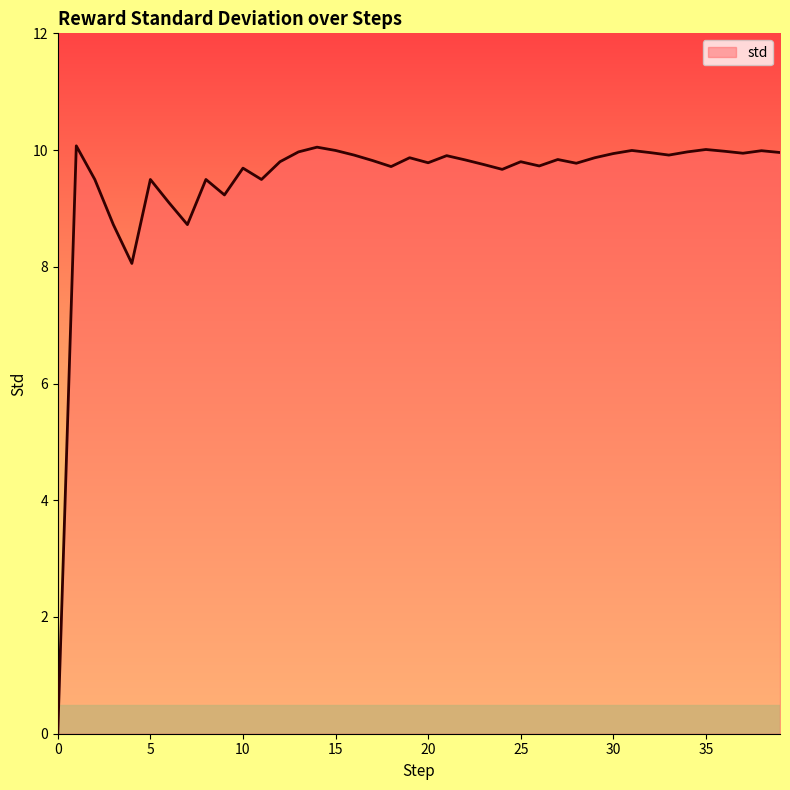

What is the average value?

9.5